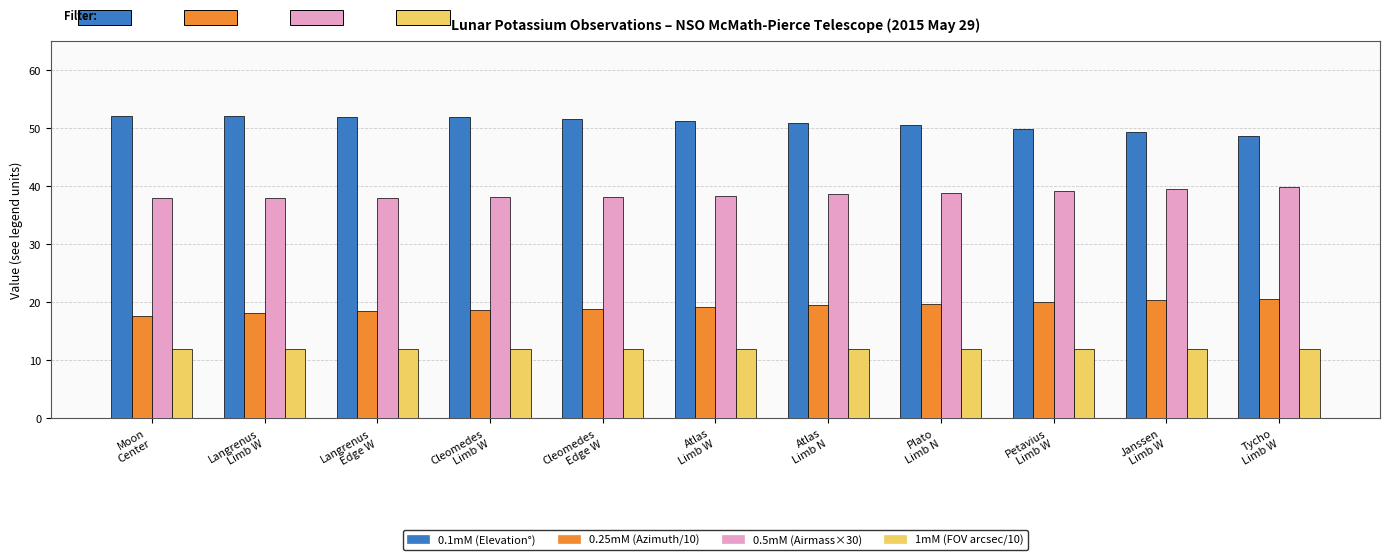

Which series has the largest total across all categories?

0.1mM (Elevation°)